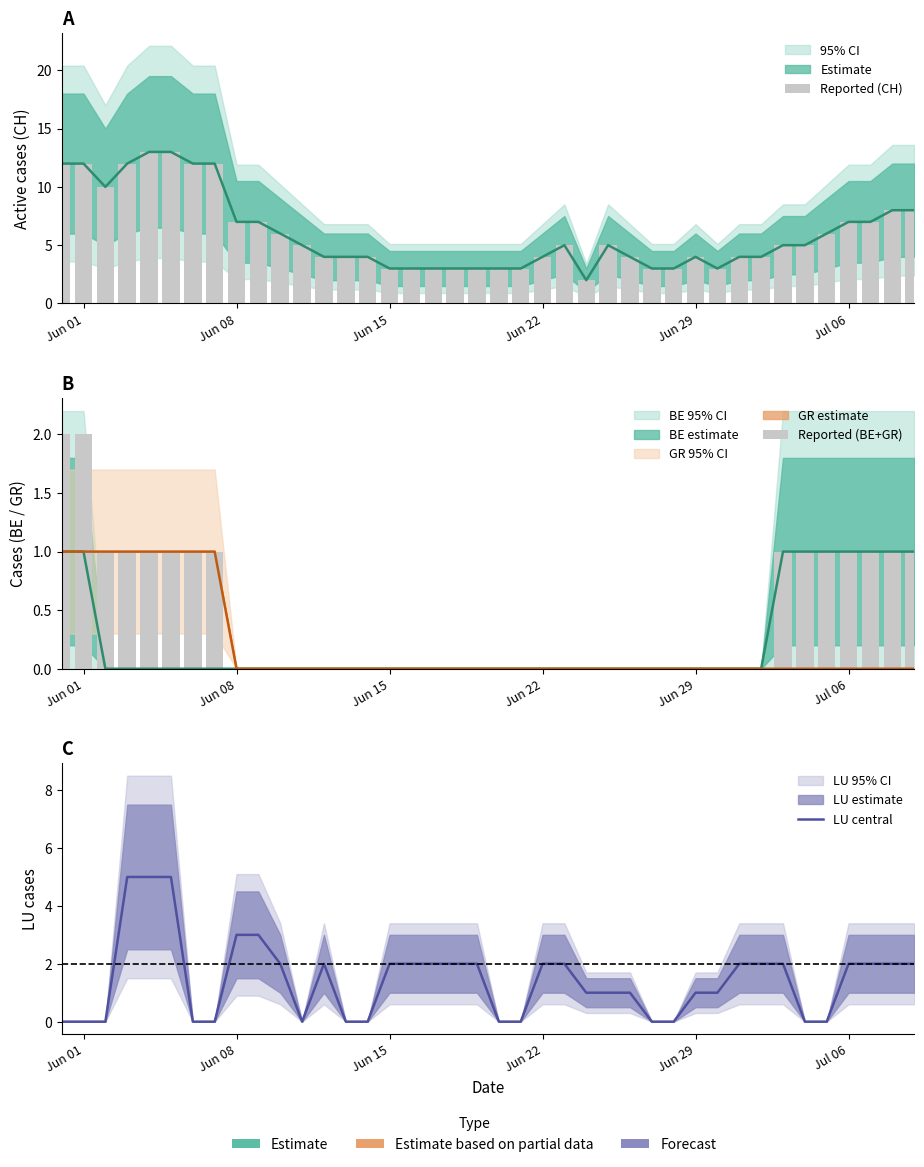

What is the highest value of the Reported (BE+GR) series?

2